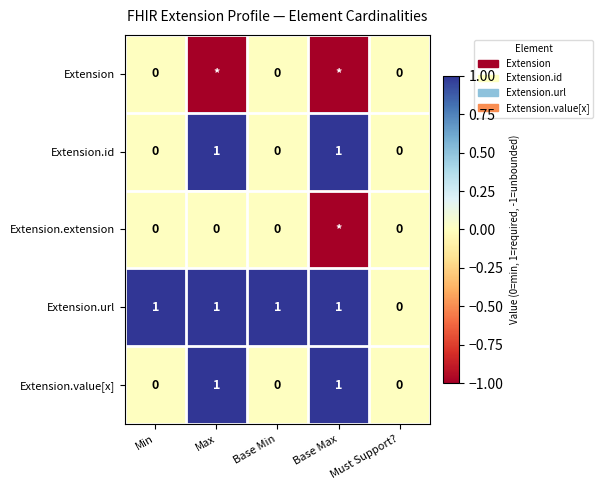

What is the sum of all Extension.url values?

4